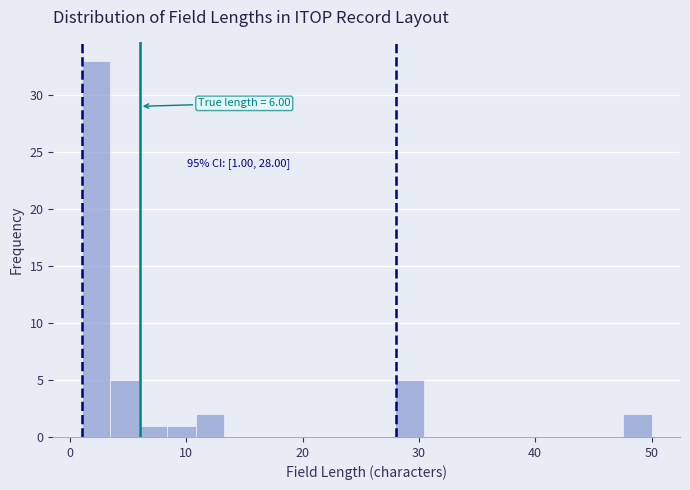

Around what value on the x-axis is the tallest bar? Give the approximate position of its centre, as read against the axis.

2